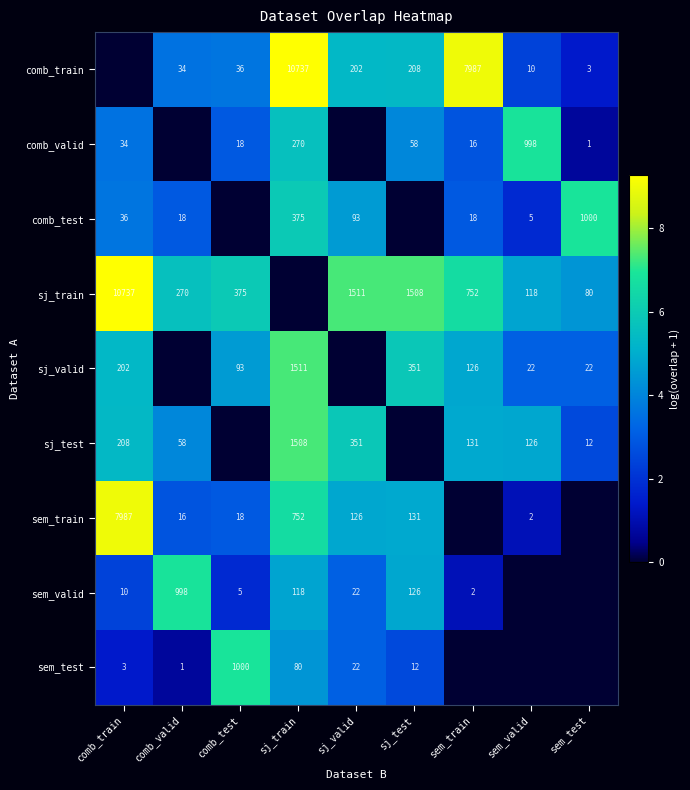

Is it true that sj_train equals 7.9 at sem_valid?

False